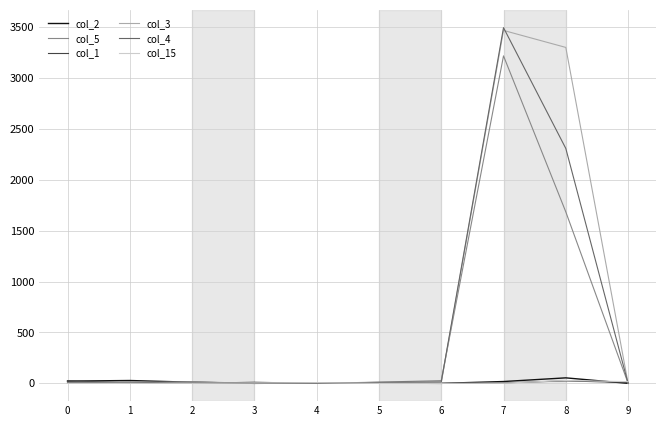

How many values in the col_15 series are below 2?

5